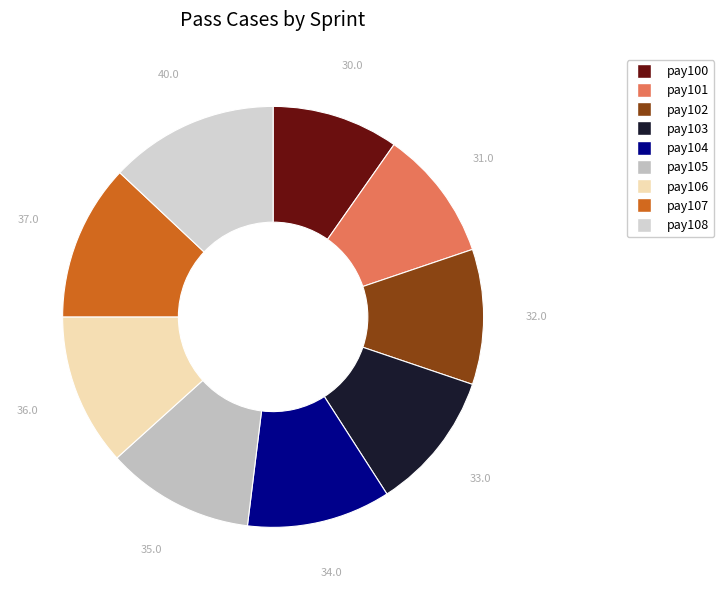

How many slices are in this pie chart?

9